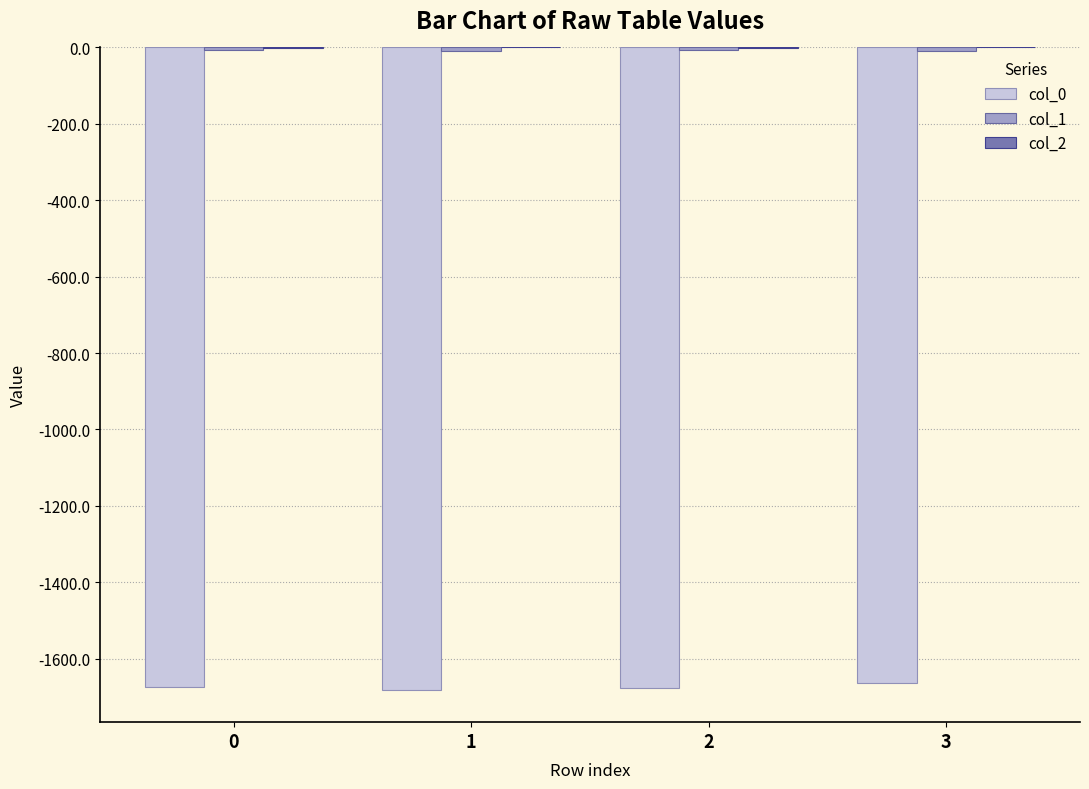

Is it true that col_1 equals -8.8 at 3?

True